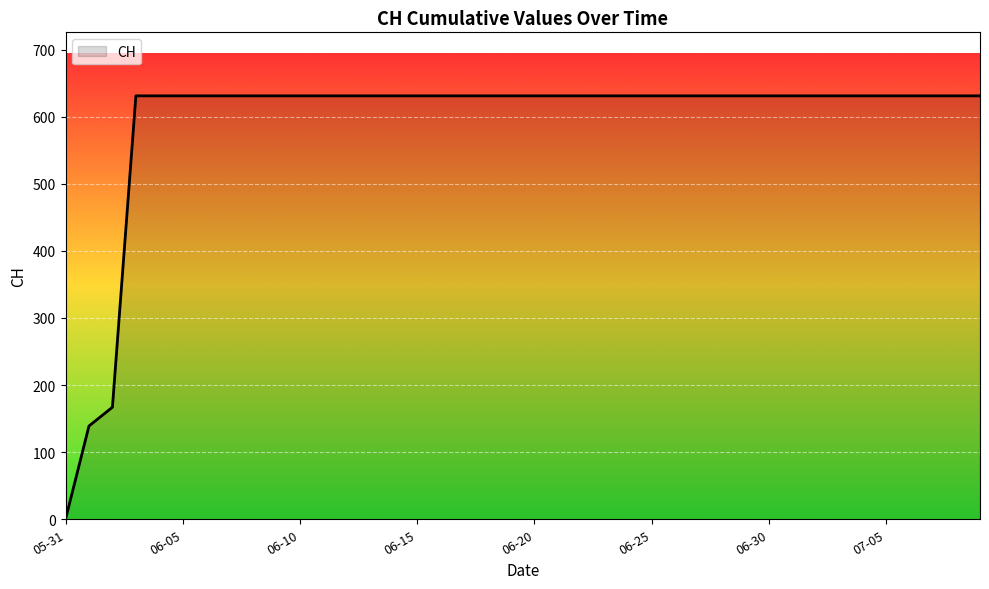

Reading left to right, list all the values displayed in this chart.

0	139	167	631	631	631	631	631	631	631	631	631	631	631	631	631	631	631	631	631	631	631	631	631	631	631	631	631	631	631	631	631	631	631	631	631	631	631	631	631